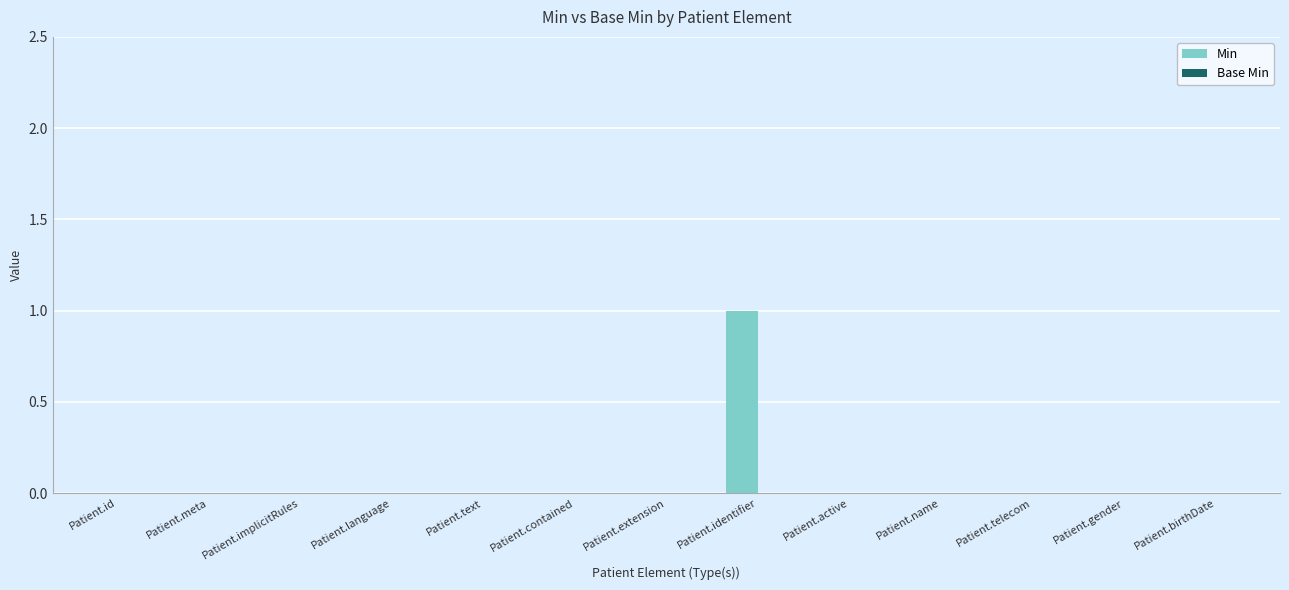

The chart shows a value of 0 at Patient.birthDate. True or false?

True